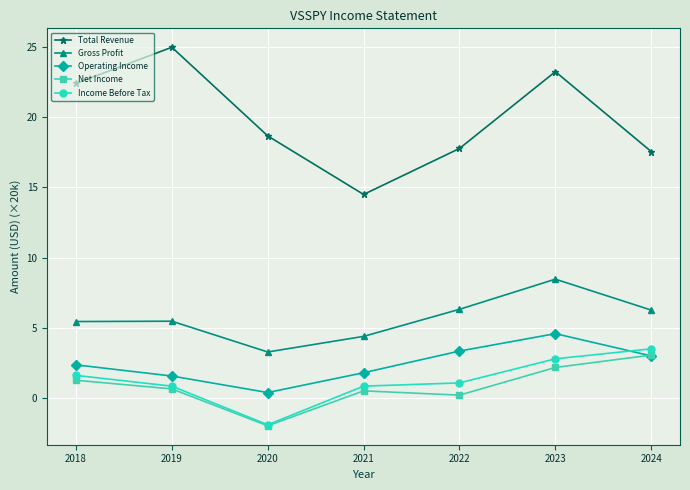

True or false: Total Revenue and Operating Income cross at least once.

False